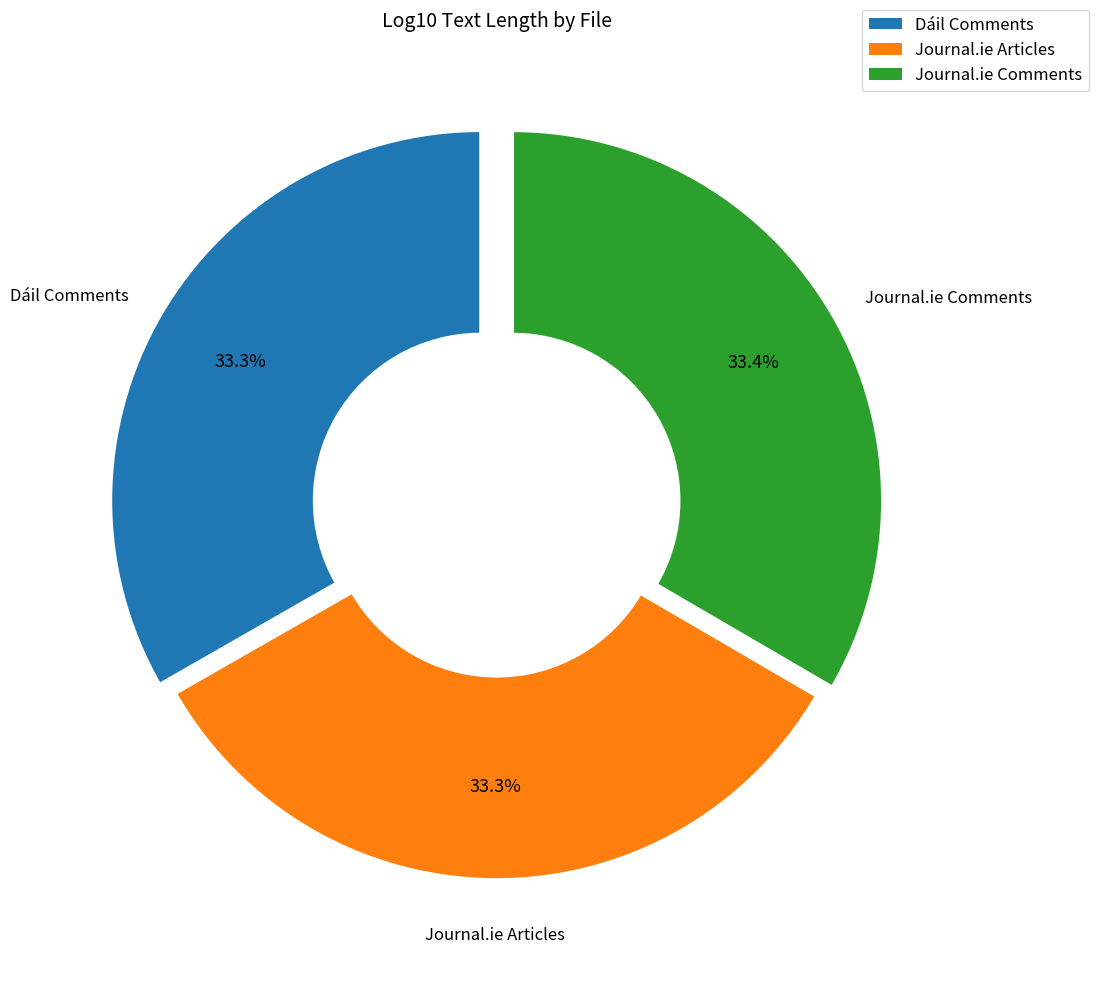

Count the number of slices in the pie.

3